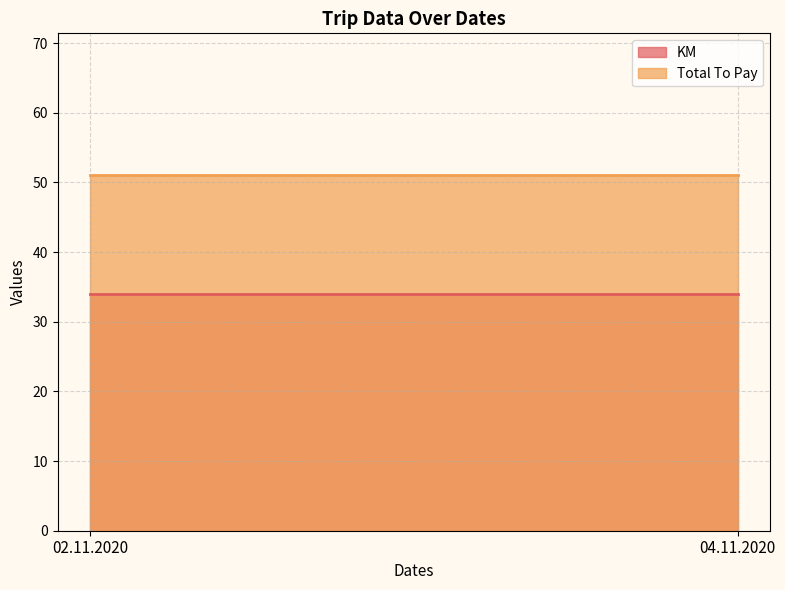

Rank the categories by KM value from lowest to highest.

02.11.2020, 04.11.2020